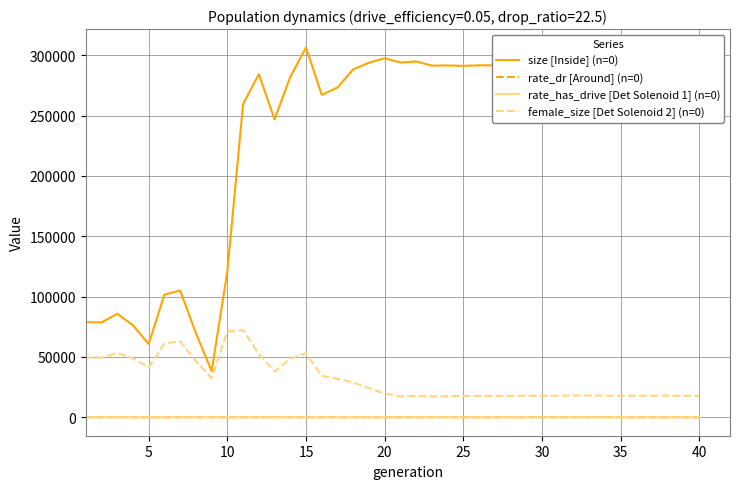

In size [Inside] (n=0), how many points are lower than both neighbors (excluding endpoints)?

12